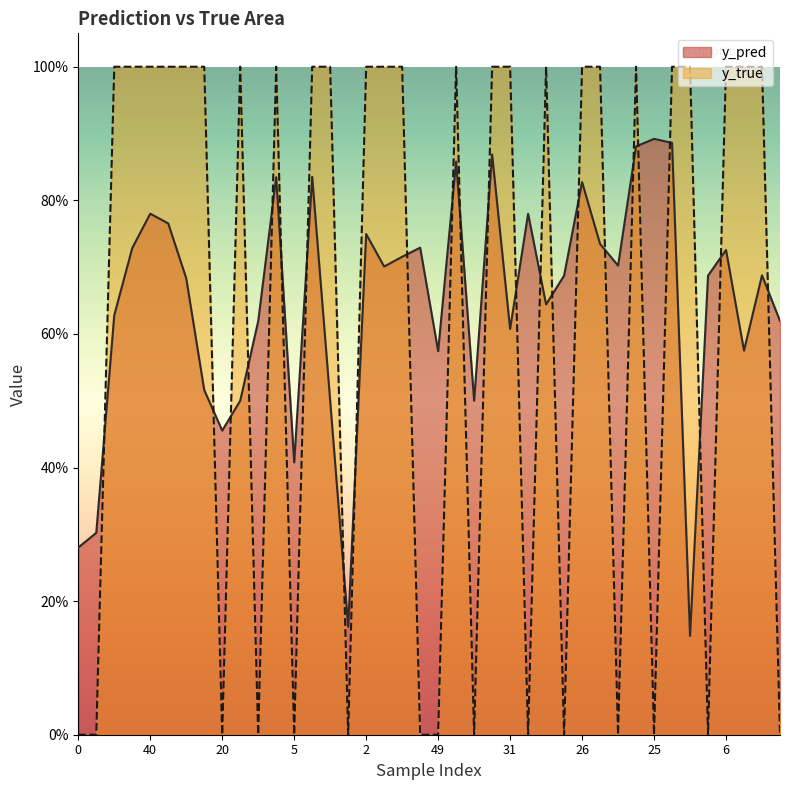

Where is the first local maximum for y_true?

22